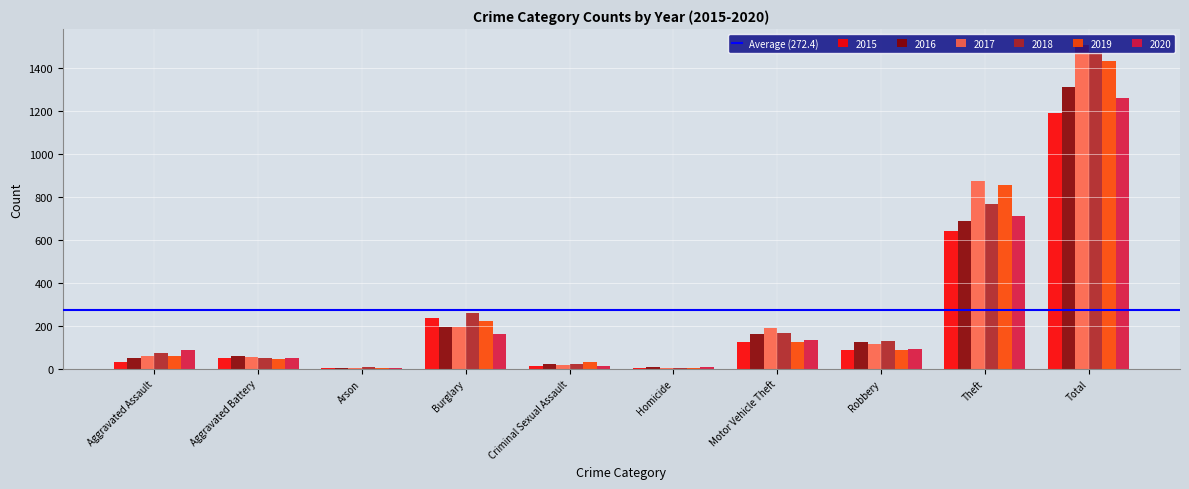

Between Motor Vehicle Theft and Theft, which series saw the biggest shift?

2019